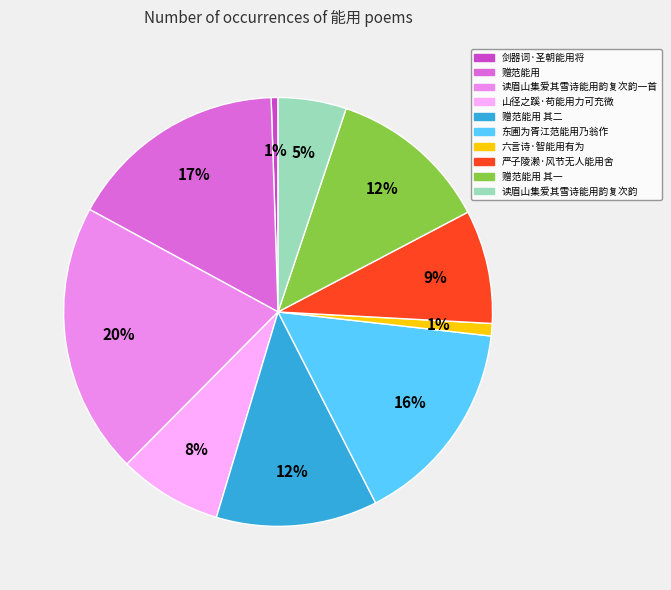

How many segments does this pie chart have?

10